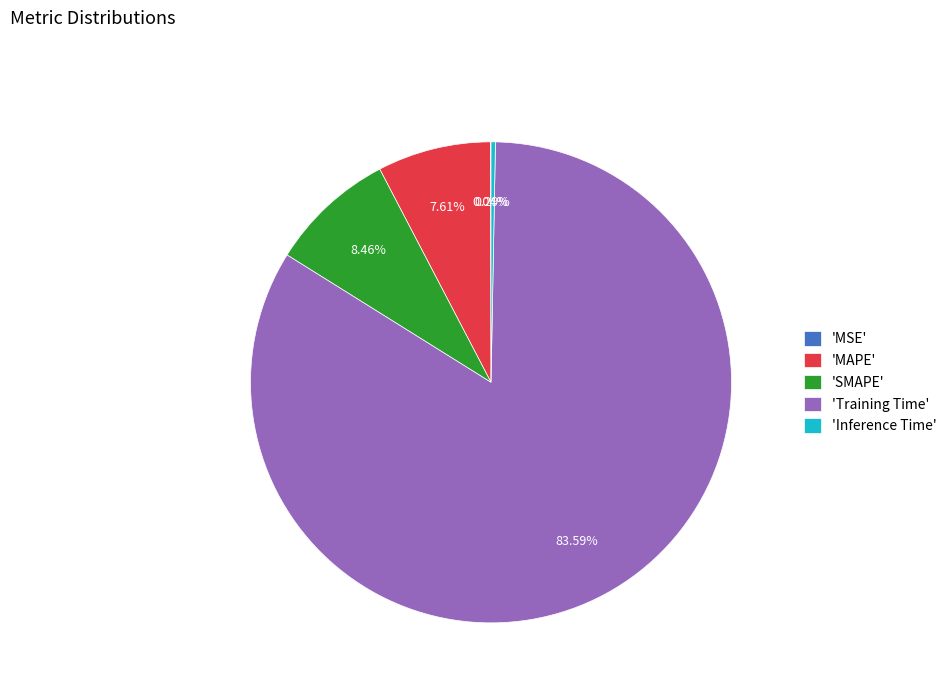

Is the sum of 'MAPE' and 'SMAPE' greater than half?

No